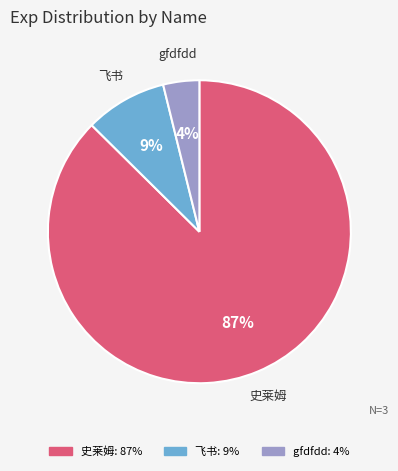

Which has a higher value, 史莱姆 or 飞书?

史莱姆